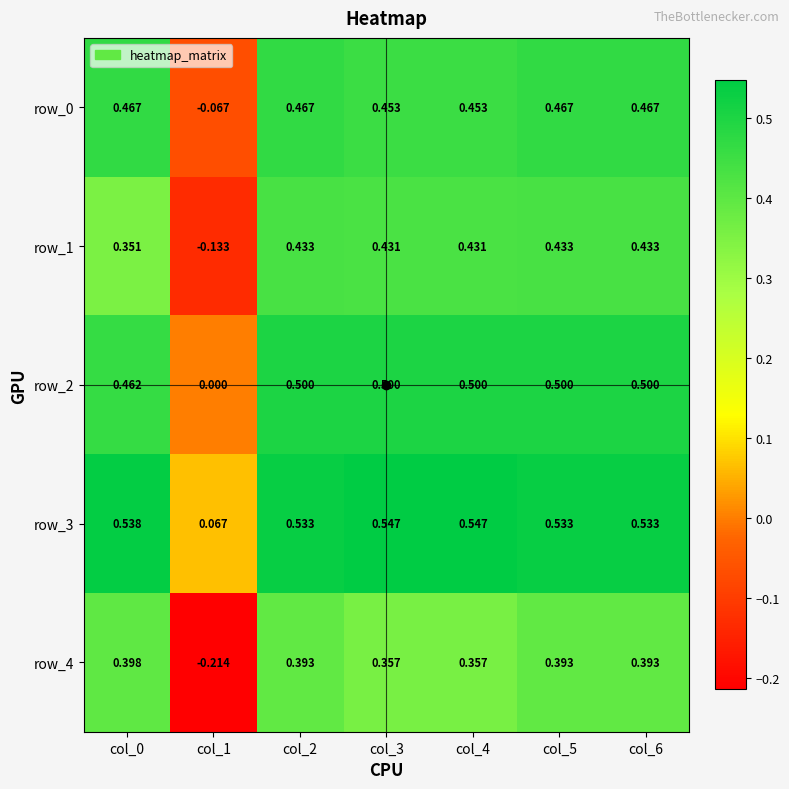

At col_1, list the series in order from smallest to largest.

row_4, row_1, row_0, row_2, row_3